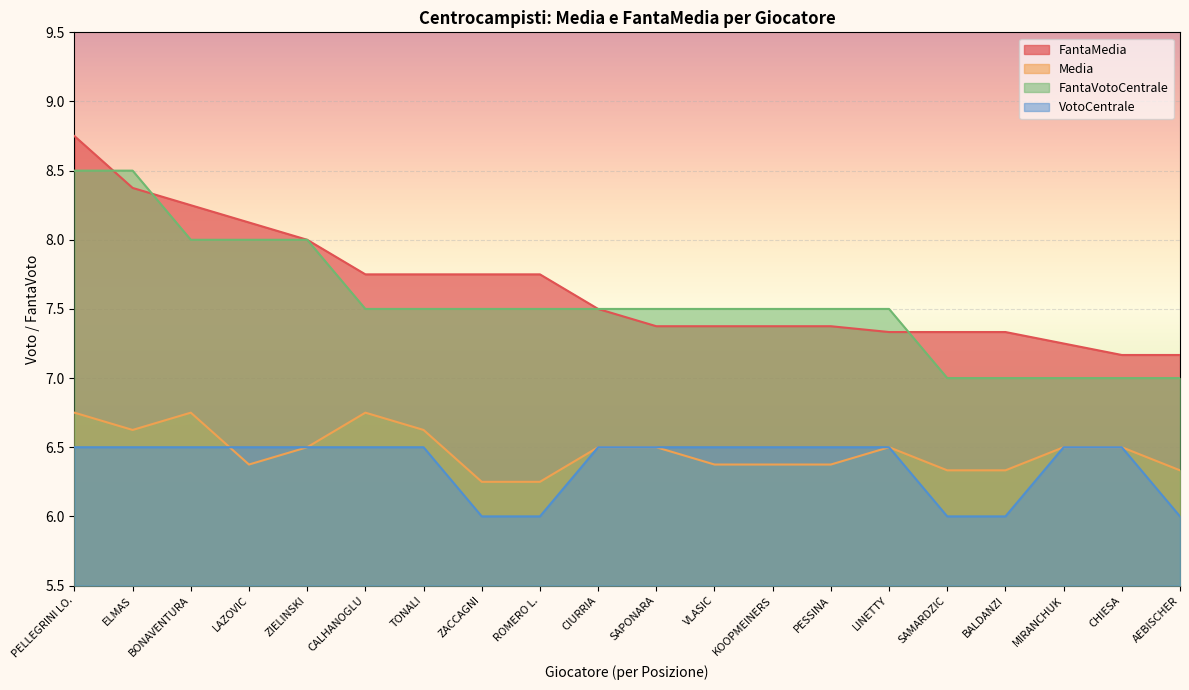

Rank the series by their maximum value, from lowest to highest.

VotoCentrale, Media, FantaVotoCentrale, FantaMedia